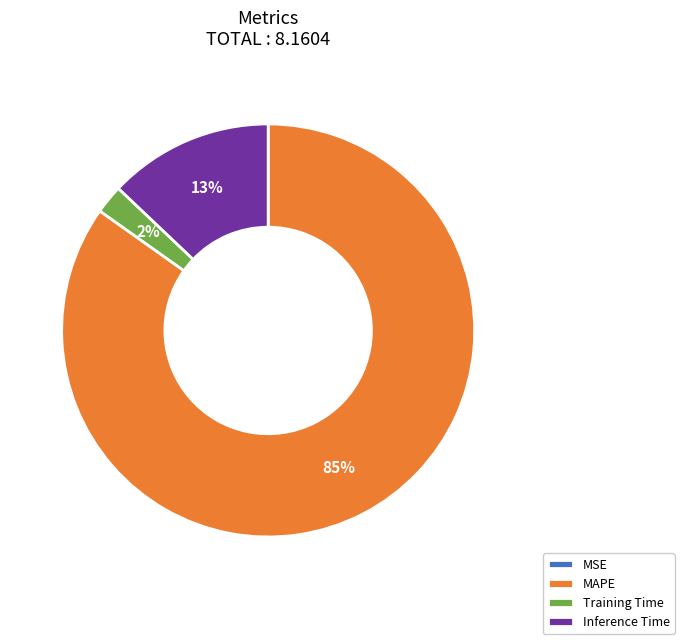

Which category has the biggest portion of the pie?

MAPE